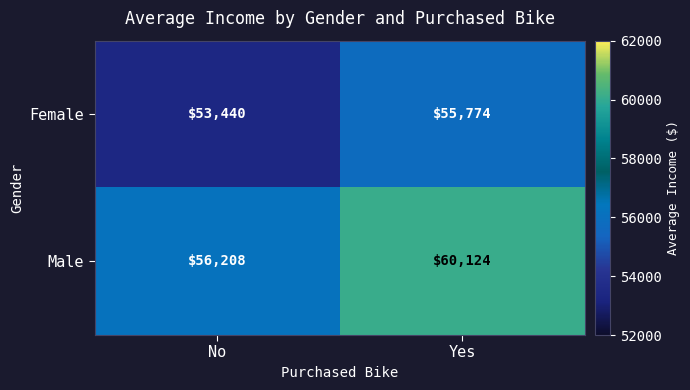

At which label is Male closest to 58166?

No